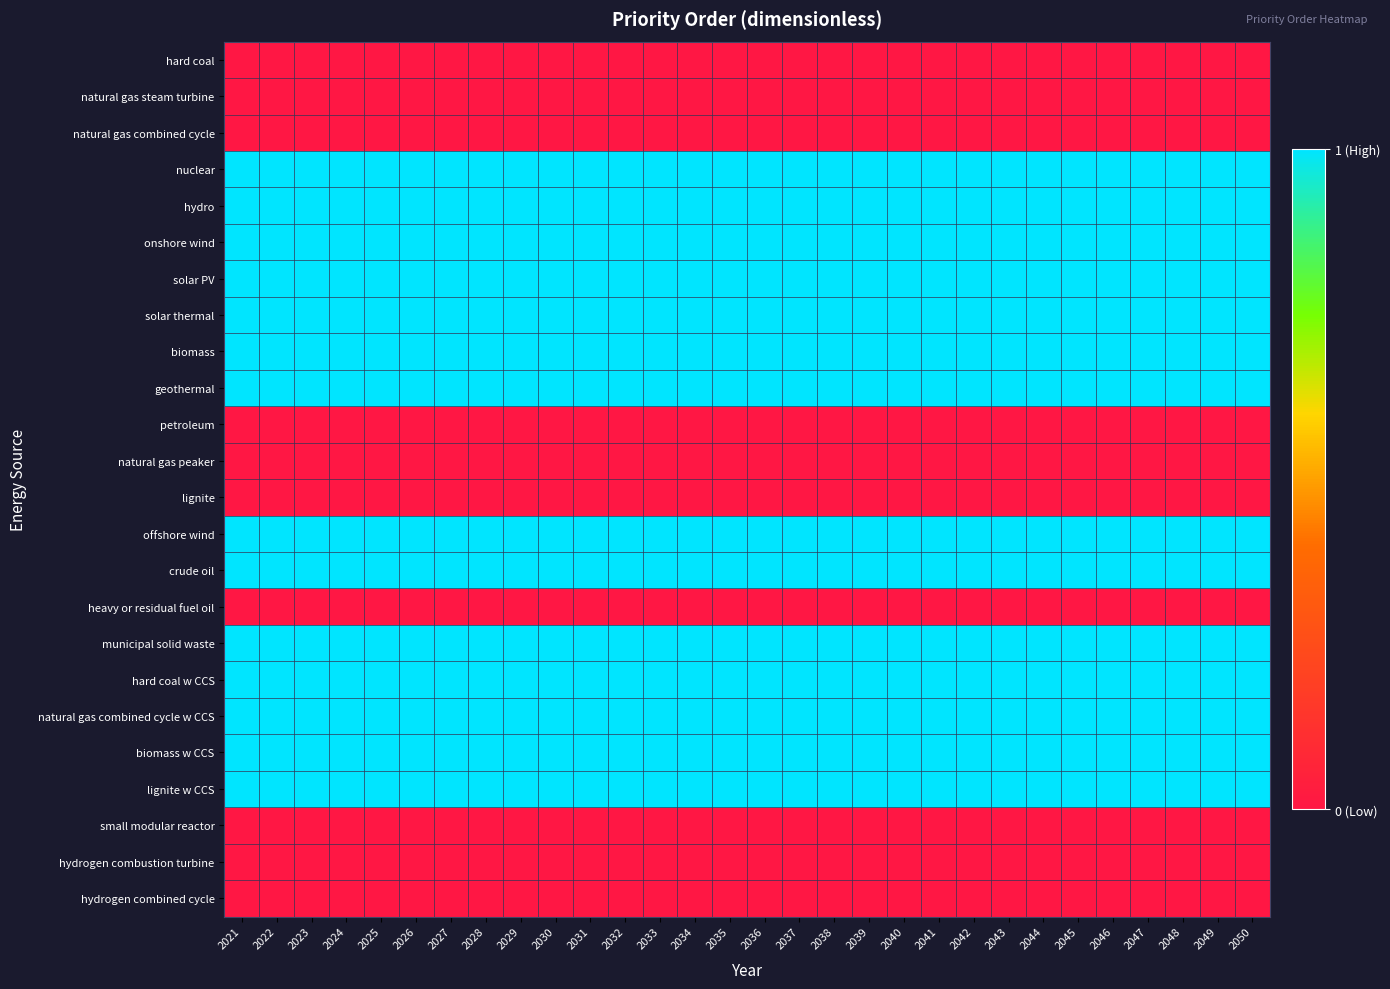

Reading left to right, extract all data points from this chart.

hard coal: 2021=0	2022=0	2023=0	2024=0	2025=0	2026=0	2027=0	2028=0	2029=0	2030=0	2031=0	2032=0	2033=0	2034=0	2035=0	2036=0	2037=0	2038=0	2039=0	2040=0	2041=0	2042=0	2043=0	2044=0	2045=0	2046=0	2047=0	2048=0	2049=0	2050=0
natural gas steam turbine: 2021=0	2022=0	2023=0	2024=0	2025=0	2026=0	2027=0	2028=0	2029=0	2030=0	2031=0	2032=0	2033=0	2034=0	2035=0	2036=0	2037=0	2038=0	2039=0	2040=0	2041=0	2042=0	2043=0	2044=0	2045=0	2046=0	2047=0	2048=0	2049=0	2050=0
natural gas combined cycle: 2021=0	2022=0	2023=0	2024=0	2025=0	2026=0	2027=0	2028=0	2029=0	2030=0	2031=0	2032=0	2033=0	2034=0	2035=0	2036=0	2037=0	2038=0	2039=0	2040=0	2041=0	2042=0	2043=0	2044=0	2045=0	2046=0	2047=0	2048=0	2049=0	2050=0
nuclear: 2021=1	2022=1	2023=1	2024=1	2025=1	2026=1	2027=1	2028=1	2029=1	2030=1	2031=1	2032=1	2033=1	2034=1	2035=1	2036=1	2037=1	2038=1	2039=1	2040=1	2041=1	2042=1	2043=1	2044=1	2045=1	2046=1	2047=1	2048=1	2049=1	2050=1
hydro: 2021=1	2022=1	2023=1	2024=1	2025=1	2026=1	2027=1	2028=1	2029=1	2030=1	2031=1	2032=1	2033=1	2034=1	2035=1	2036=1	2037=1	2038=1	2039=1	2040=1	2041=1	2042=1	2043=1	2044=1	2045=1	2046=1	2047=1	2048=1	2049=1	2050=1
onshore wind: 2021=1	2022=1	2023=1	2024=1	2025=1	2026=1	2027=1	2028=1	2029=1	2030=1	2031=1	2032=1	2033=1	2034=1	2035=1	2036=1	2037=1	2038=1	2039=1	2040=1	2041=1	2042=1	2043=1	2044=1	2045=1	2046=1	2047=1	2048=1	2049=1	2050=1
solar PV: 2021=1	2022=1	2023=1	2024=1	2025=1	2026=1	2027=1	2028=1	2029=1	2030=1	2031=1	2032=1	2033=1	2034=1	2035=1	2036=1	2037=1	2038=1	2039=1	2040=1	2041=1	2042=1	2043=1	2044=1	2045=1	2046=1	2047=1	2048=1	2049=1	2050=1
solar thermal: 2021=1	2022=1	2023=1	2024=1	2025=1	2026=1	2027=1	2028=1	2029=1	2030=1	2031=1	2032=1	2033=1	2034=1	2035=1	2036=1	2037=1	2038=1	2039=1	2040=1	2041=1	2042=1	2043=1	2044=1	2045=1	2046=1	2047=1	2048=1	2049=1	2050=1
biomass: 2021=1	2022=1	2023=1	2024=1	2025=1	2026=1	2027=1	2028=1	2029=1	2030=1	2031=1	2032=1	2033=1	2034=1	2035=1	2036=1	2037=1	2038=1	2039=1	2040=1	2041=1	2042=1	2043=1	2044=1	2045=1	2046=1	2047=1	2048=1	2049=1	2050=1
geothermal: 2021=1	2022=1	2023=1	2024=1	2025=1	2026=1	2027=1	2028=1	2029=1	2030=1	2031=1	2032=1	2033=1	2034=1	2035=1	2036=1	2037=1	2038=1	2039=1	2040=1	2041=1	2042=1	2043=1	2044=1	2045=1	2046=1	2047=1	2048=1	2049=1	2050=1
petroleum: 2021=0	2022=0	2023=0	2024=0	2025=0	2026=0	2027=0	2028=0	2029=0	2030=0	2031=0	2032=0	2033=0	2034=0	2035=0	2036=0	2037=0	2038=0	2039=0	2040=0	2041=0	2042=0	2043=0	2044=0	2045=0	2046=0	2047=0	2048=0	2049=0	2050=0
natural gas peaker: 2021=0	2022=0	2023=0	2024=0	2025=0	2026=0	2027=0	2028=0	2029=0	2030=0	2031=0	2032=0	2033=0	2034=0	2035=0	2036=0	2037=0	2038=0	2039=0	2040=0	2041=0	2042=0	2043=0	2044=0	2045=0	2046=0	2047=0	2048=0	2049=0	2050=0
lignite: 2021=0	2022=0	2023=0	2024=0	2025=0	2026=0	2027=0	2028=0	2029=0	2030=0	2031=0	2032=0	2033=0	2034=0	2035=0	2036=0	2037=0	2038=0	2039=0	2040=0	2041=0	2042=0	2043=0	2044=0	2045=0	2046=0	2047=0	2048=0	2049=0	2050=0
offshore wind: 2021=1	2022=1	2023=1	2024=1	2025=1	2026=1	2027=1	2028=1	2029=1	2030=1	2031=1	2032=1	2033=1	2034=1	2035=1	2036=1	2037=1	2038=1	2039=1	2040=1	2041=1	2042=1	2043=1	2044=1	2045=1	2046=1	2047=1	2048=1	2049=1	2050=1
crude oil: 2021=1	2022=1	2023=1	2024=1	2025=1	2026=1	2027=1	2028=1	2029=1	2030=1	2031=1	2032=1	2033=1	2034=1	2035=1	2036=1	2037=1	2038=1	2039=1	2040=1	2041=1	2042=1	2043=1	2044=1	2045=1	2046=1	2047=1	2048=1	2049=1	2050=1
heavy or residual fuel oil: 2021=0	2022=0	2023=0	2024=0	2025=0	2026=0	2027=0	2028=0	2029=0	2030=0	2031=0	2032=0	2033=0	2034=0	2035=0	2036=0	2037=0	2038=0	2039=0	2040=0	2041=0	2042=0	2043=0	2044=0	2045=0	2046=0	2047=0	2048=0	2049=0	2050=0
municipal solid waste: 2021=1	2022=1	2023=1	2024=1	2025=1	2026=1	2027=1	2028=1	2029=1	2030=1	2031=1	2032=1	2033=1	2034=1	2035=1	2036=1	2037=1	2038=1	2039=1	2040=1	2041=1	2042=1	2043=1	2044=1	2045=1	2046=1	2047=1	2048=1	2049=1	2050=1
hard coal w CCS: 2021=1	2022=1	2023=1	2024=1	2025=1	2026=1	2027=1	2028=1	2029=1	2030=1	2031=1	2032=1	2033=1	2034=1	2035=1	2036=1	2037=1	2038=1	2039=1	2040=1	2041=1	2042=1	2043=1	2044=1	2045=1	2046=1	2047=1	2048=1	2049=1	2050=1
natural gas combined cycle w CCS: 2021=1	2022=1	2023=1	2024=1	2025=1	2026=1	2027=1	2028=1	2029=1	2030=1	2031=1	2032=1	2033=1	2034=1	2035=1	2036=1	2037=1	2038=1	2039=1	2040=1	2041=1	2042=1	2043=1	2044=1	2045=1	2046=1	2047=1	2048=1	2049=1	2050=1
biomass w CCS: 2021=1	2022=1	2023=1	2024=1	2025=1	2026=1	2027=1	2028=1	2029=1	2030=1	2031=1	2032=1	2033=1	2034=1	2035=1	2036=1	2037=1	2038=1	2039=1	2040=1	2041=1	2042=1	2043=1	2044=1	2045=1	2046=1	2047=1	2048=1	2049=1	2050=1
lignite w CCS: 2021=1	2022=1	2023=1	2024=1	2025=1	2026=1	2027=1	2028=1	2029=1	2030=1	2031=1	2032=1	2033=1	2034=1	2035=1	2036=1	2037=1	2038=1	2039=1	2040=1	2041=1	2042=1	2043=1	2044=1	2045=1	2046=1	2047=1	2048=1	2049=1	2050=1
small modular reactor: 2021=0	2022=0	2023=0	2024=0	2025=0	2026=0	2027=0	2028=0	2029=0	2030=0	2031=0	2032=0	2033=0	2034=0	2035=0	2036=0	2037=0	2038=0	2039=0	2040=0	2041=0	2042=0	2043=0	2044=0	2045=0	2046=0	2047=0	2048=0	2049=0	2050=0
hydrogen combustion turbine: 2021=0	2022=0	2023=0	2024=0	2025=0	2026=0	2027=0	2028=0	2029=0	2030=0	2031=0	2032=0	2033=0	2034=0	2035=0	2036=0	2037=0	2038=0	2039=0	2040=0	2041=0	2042=0	2043=0	2044=0	2045=0	2046=0	2047=0	2048=0	2049=0	2050=0
hydrogen combined cycle: 2021=0	2022=0	2023=0	2024=0	2025=0	2026=0	2027=0	2028=0	2029=0	2030=0	2031=0	2032=0	2033=0	2034=0	2035=0	2036=0	2037=0	2038=0	2039=0	2040=0	2041=0	2042=0	2043=0	2044=0	2045=0	2046=0	2047=0	2048=0	2049=0	2050=0